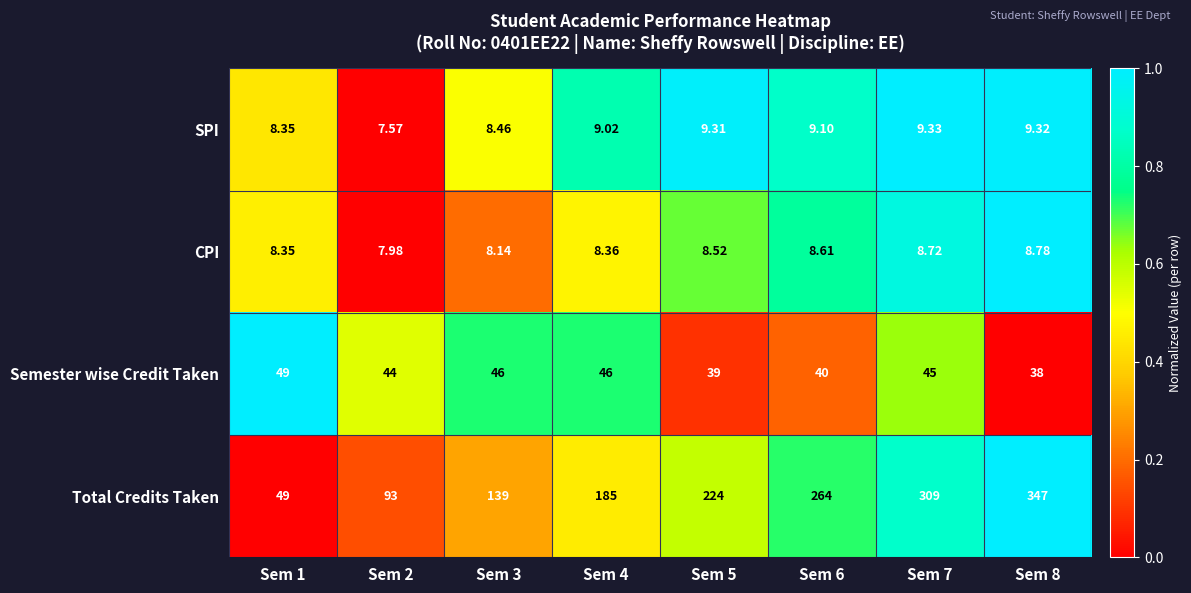

Is the value of CPI at Sem 1 greater than the value of Semester wise Credit Taken at Sem 3?

No